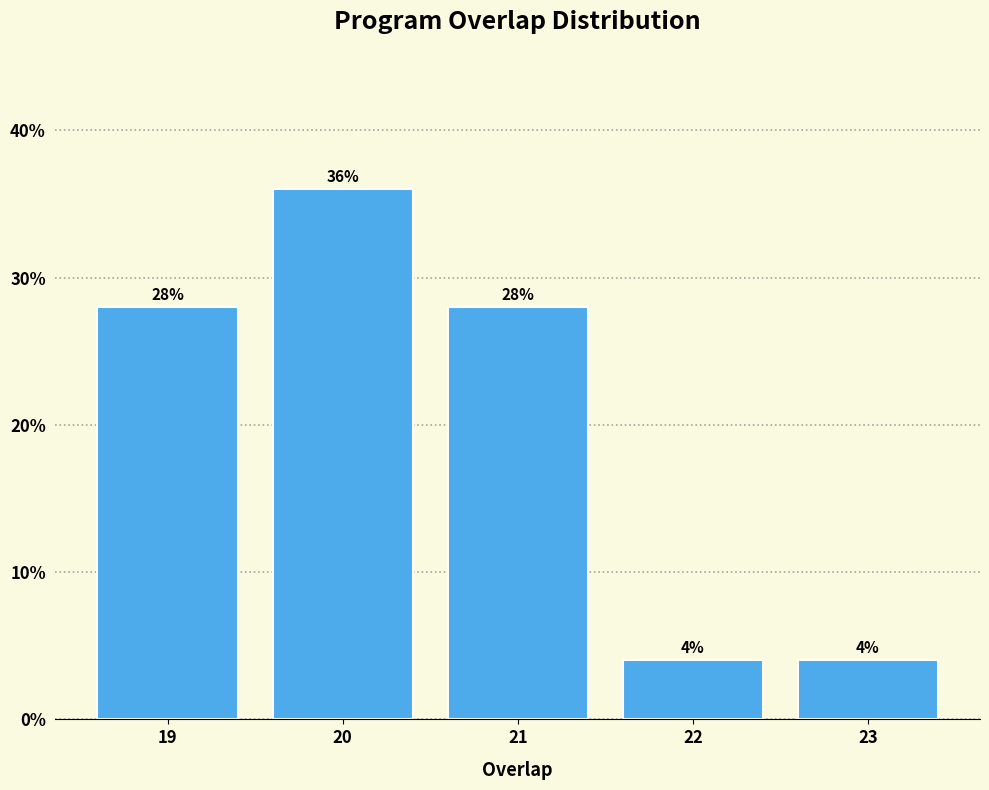

Reading left to right, list all the values displayed in this chart.

28.0	36.0	28.0	4.0	4.0